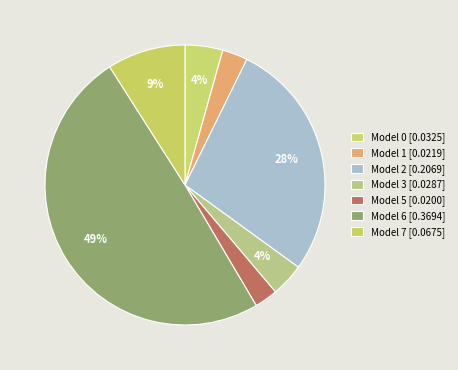

Is there any slice that represents more than half of the pie?

No